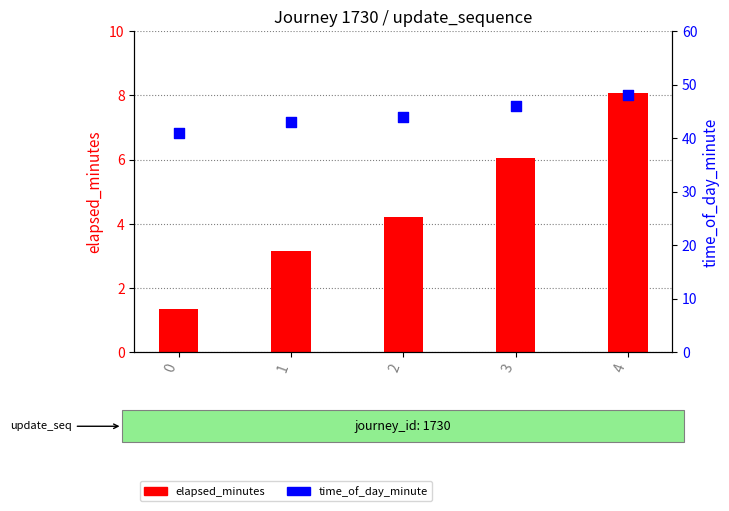

What is the total value across all series at 0?

42.3